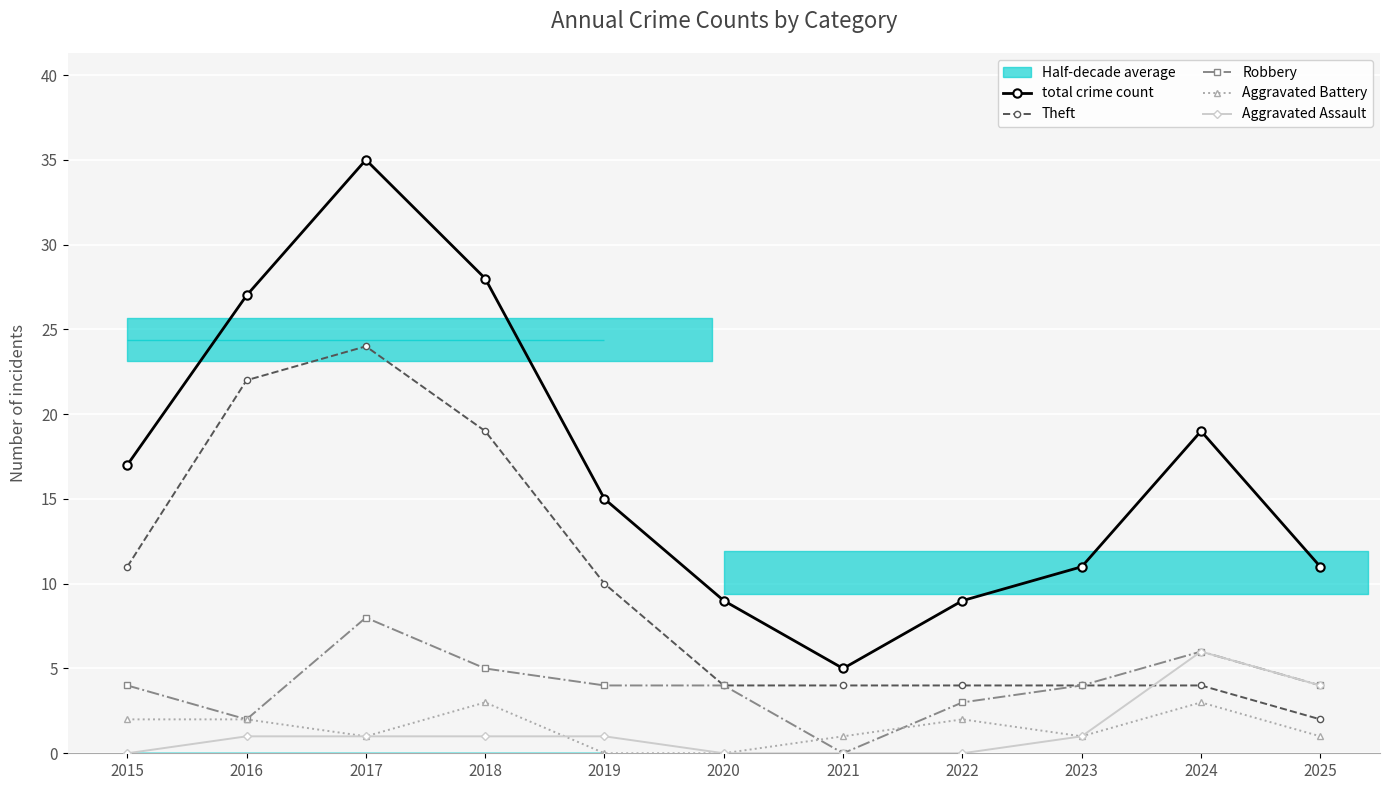

What is the sum of all Aggravated Battery values?

16